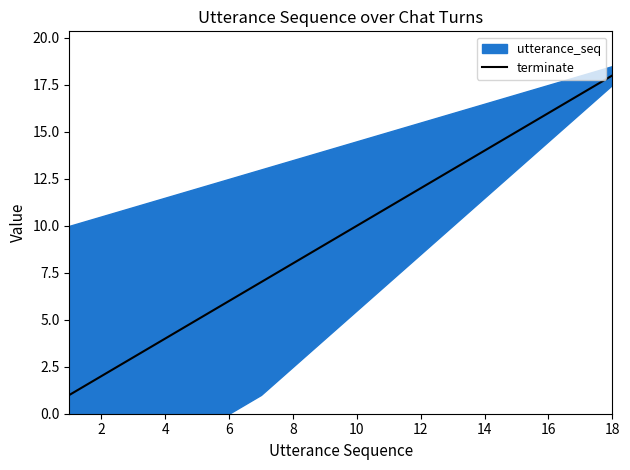

Is it true that terminate equals 30 at 18?

False